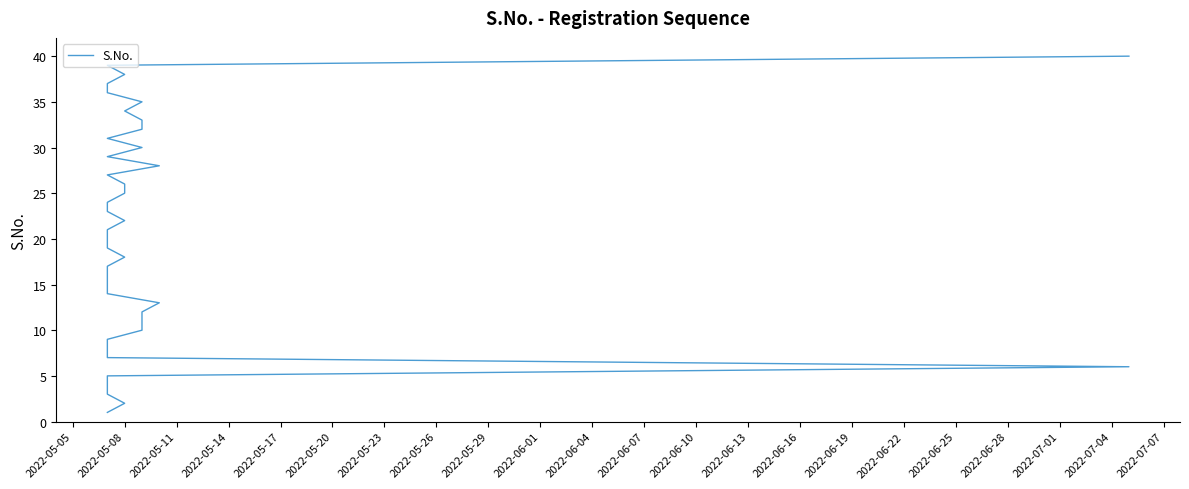

True or false: the data has more than 0 interior local peaks.

False